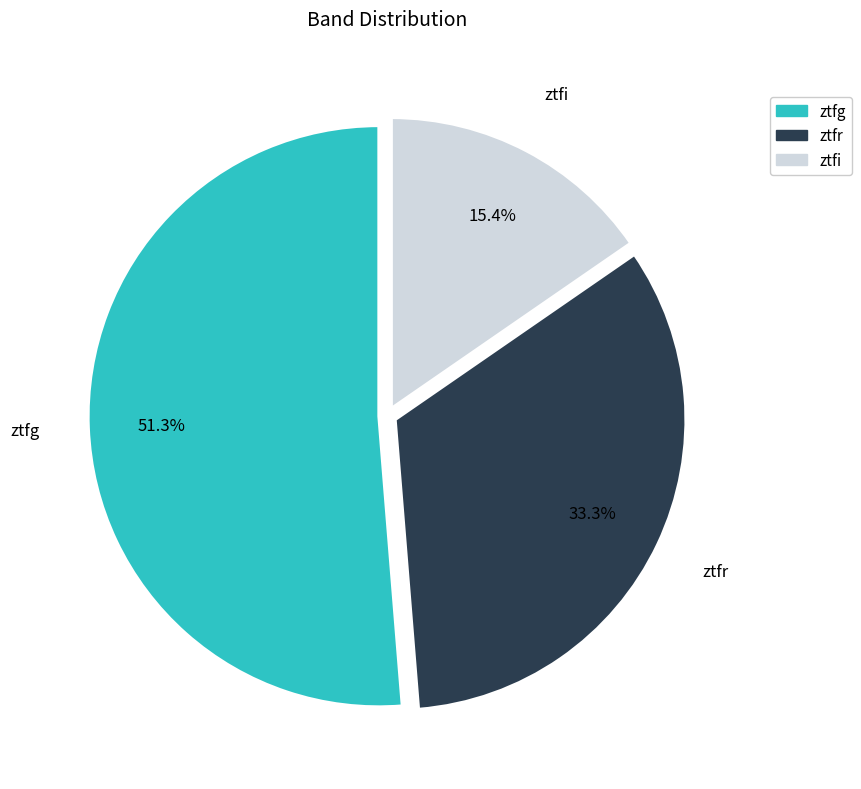

To the nearest percent, what is the average slice percentage?

33%